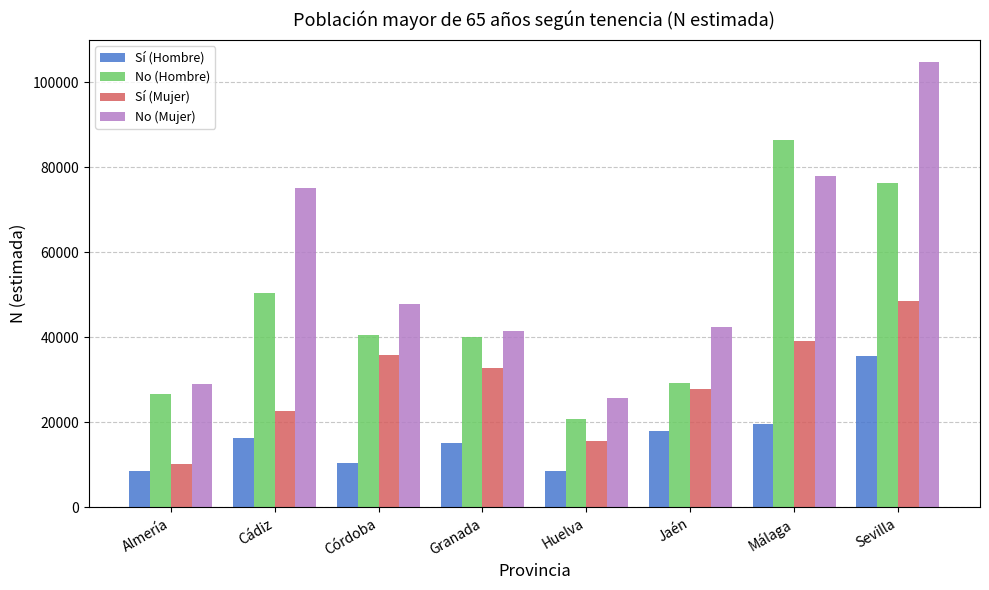

How many categories are shown in the chart?

8